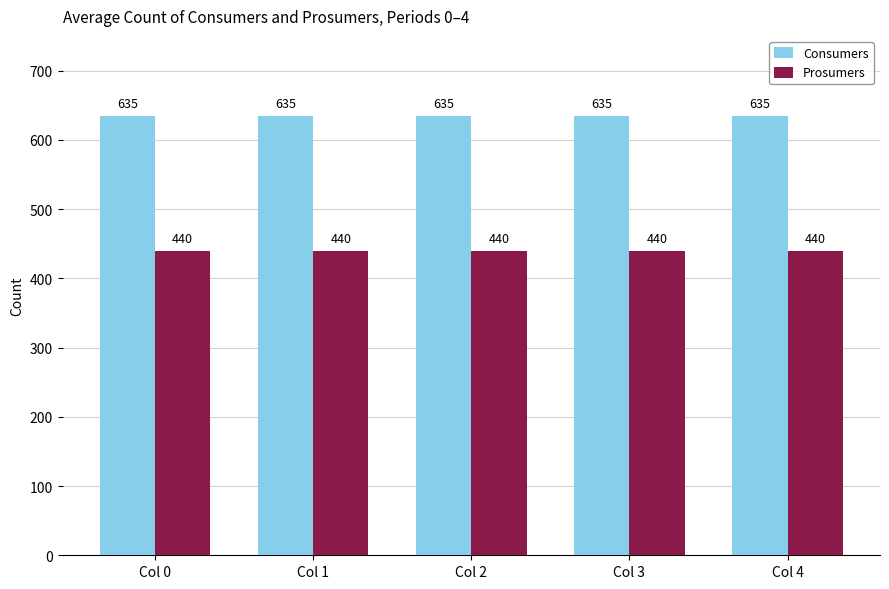

What is the lowest value of the Prosumers series?

440